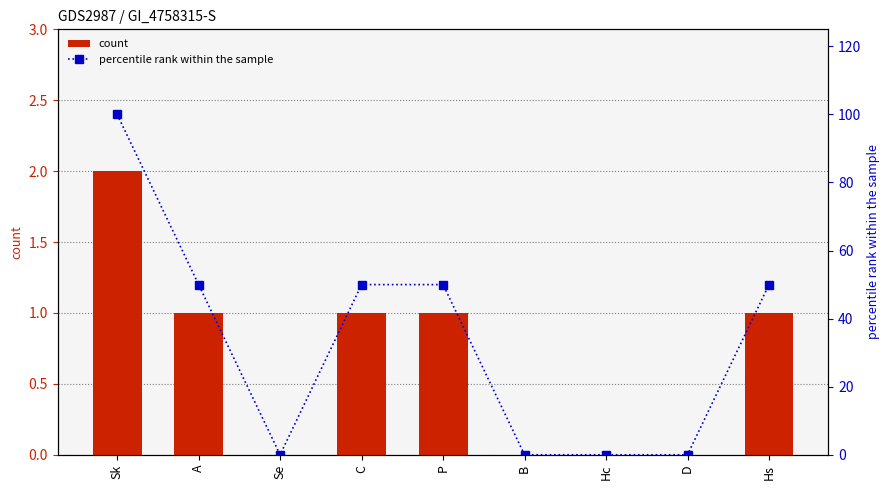

Which has a higher value, D or C?

C